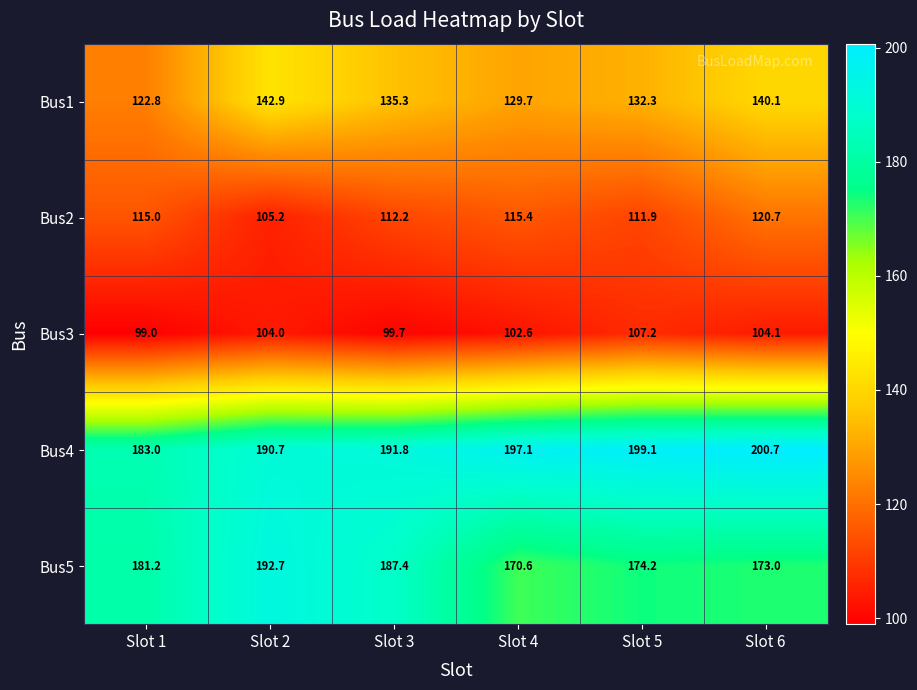

How many data points in Bus4 are less than 197?

3